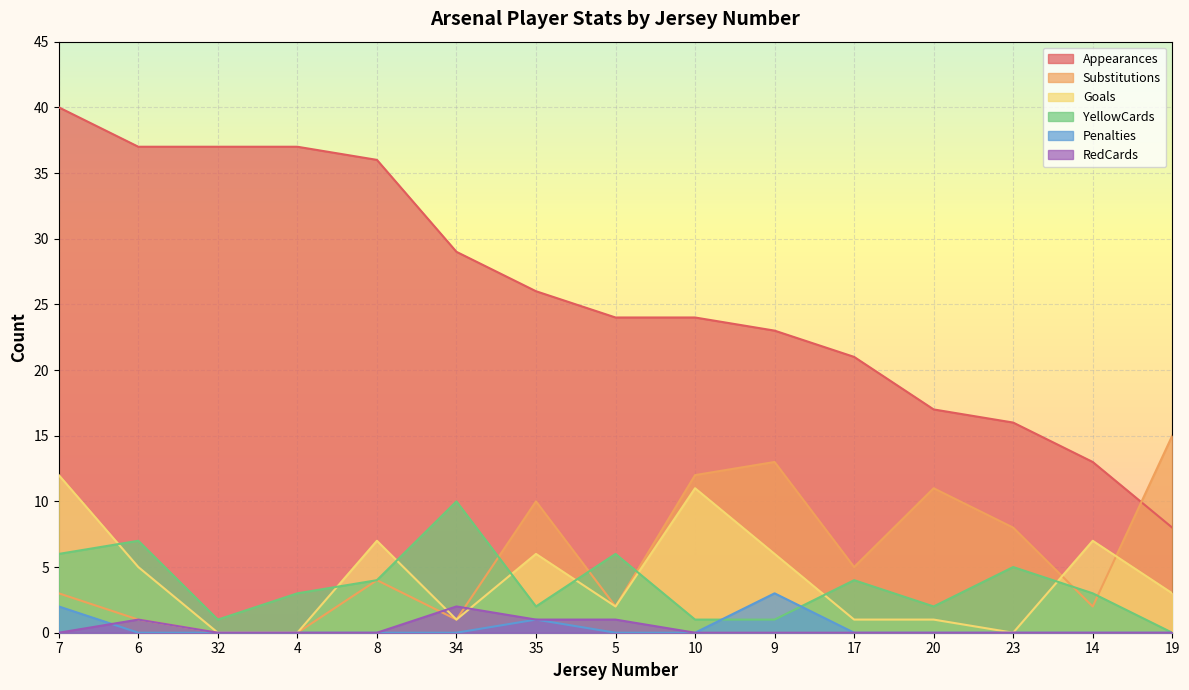

Rank the series by their maximum value, from lowest to highest.

RedCards, Penalties, YellowCards, Goals, Substitutions, Appearances